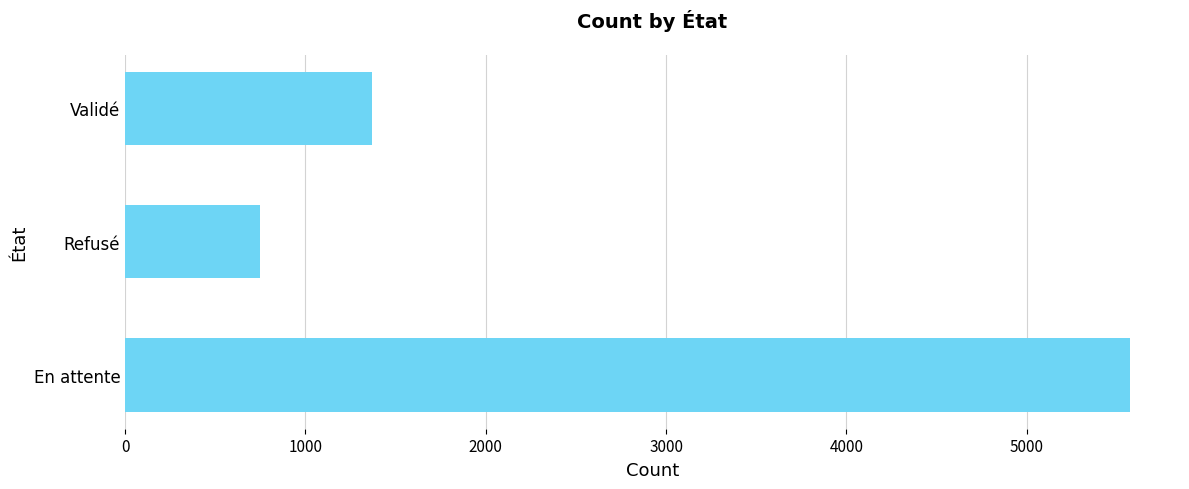

Rank the categories by value from highest to lowest.

En attente, Validé, Refusé